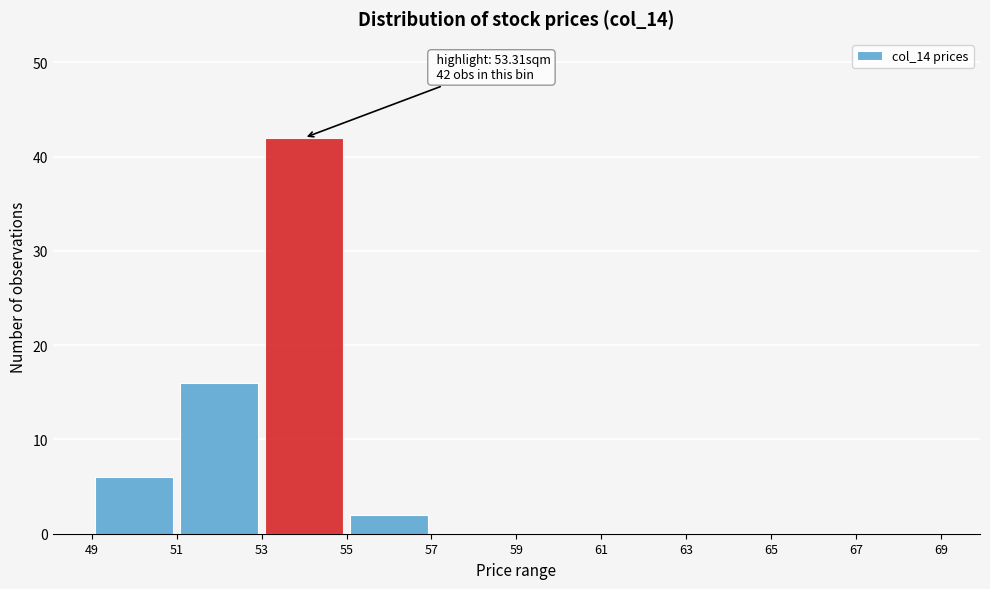

Which range on the x-axis has the tallest bar?

53 to 55